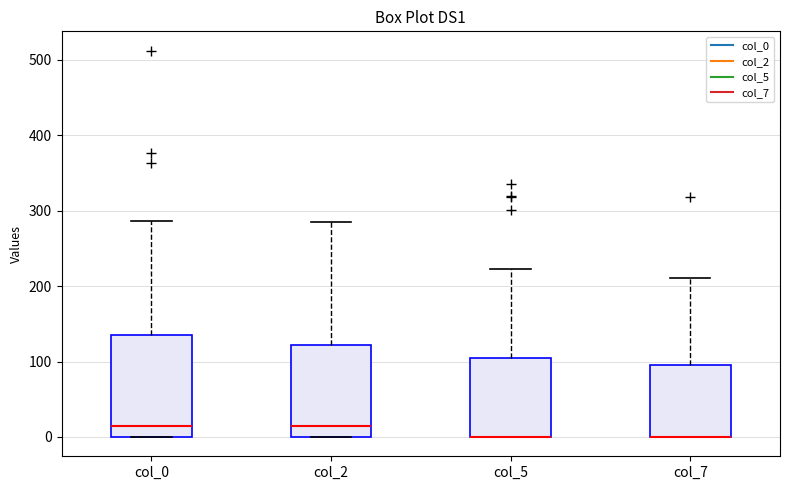

Where does the upper whisker of the box for col_0 end on the y-axis? The values are not printed on the chart, so give them approximately, as read against the axis.

290